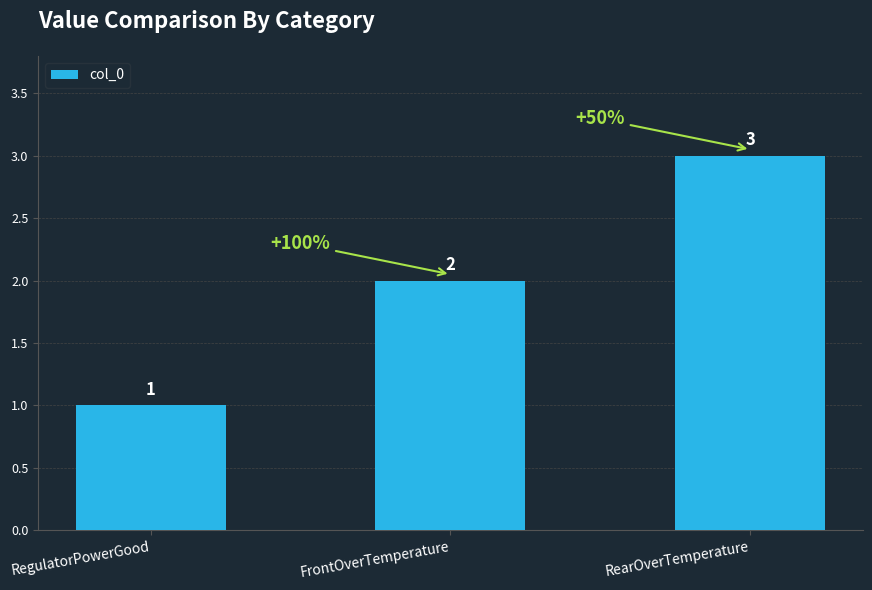

What is the greatest value displayed?

3